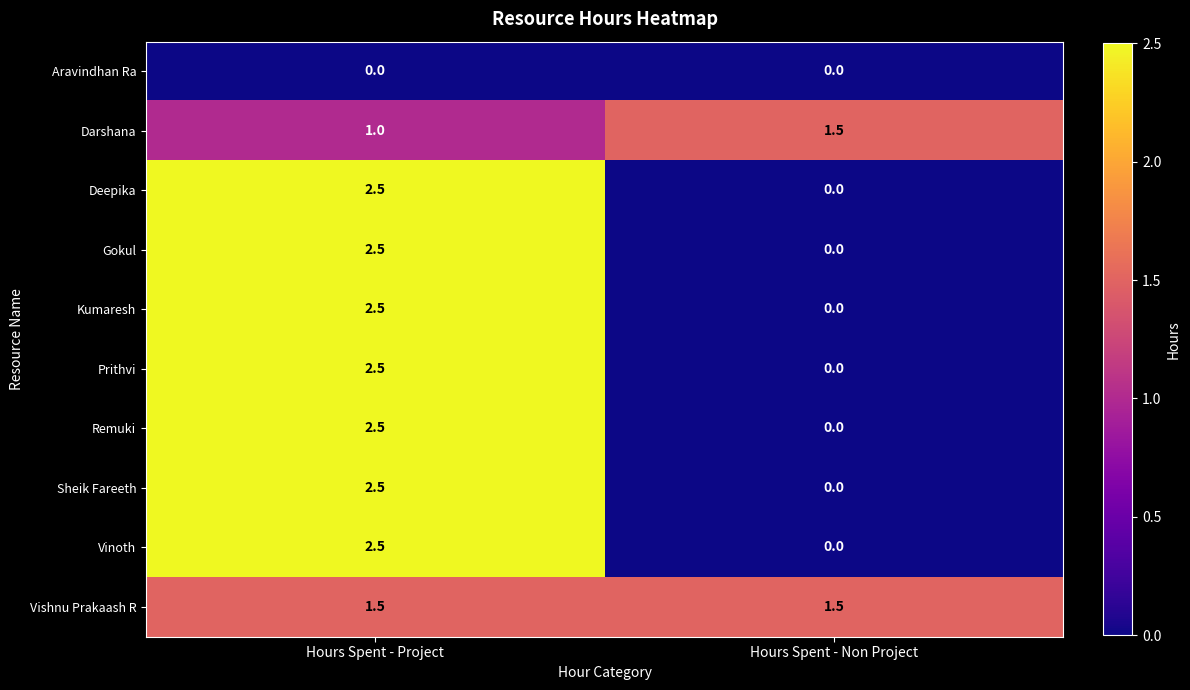

What is the sum of all Sheik Fareeth values?

2.5